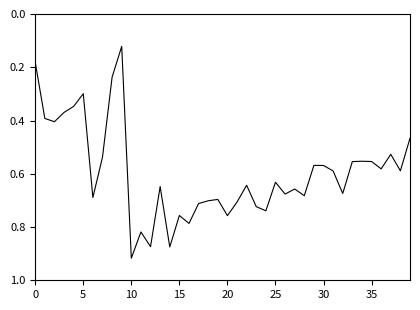

What is the minimum value shown in the chart?

0.1